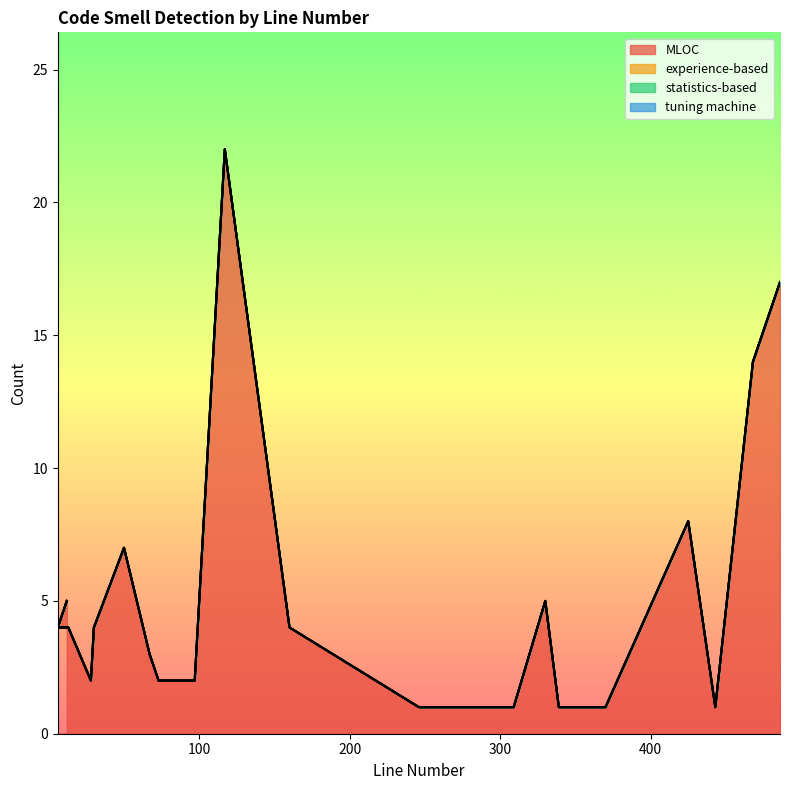

True or false: experience-based and statistics-based cross at least once.

False